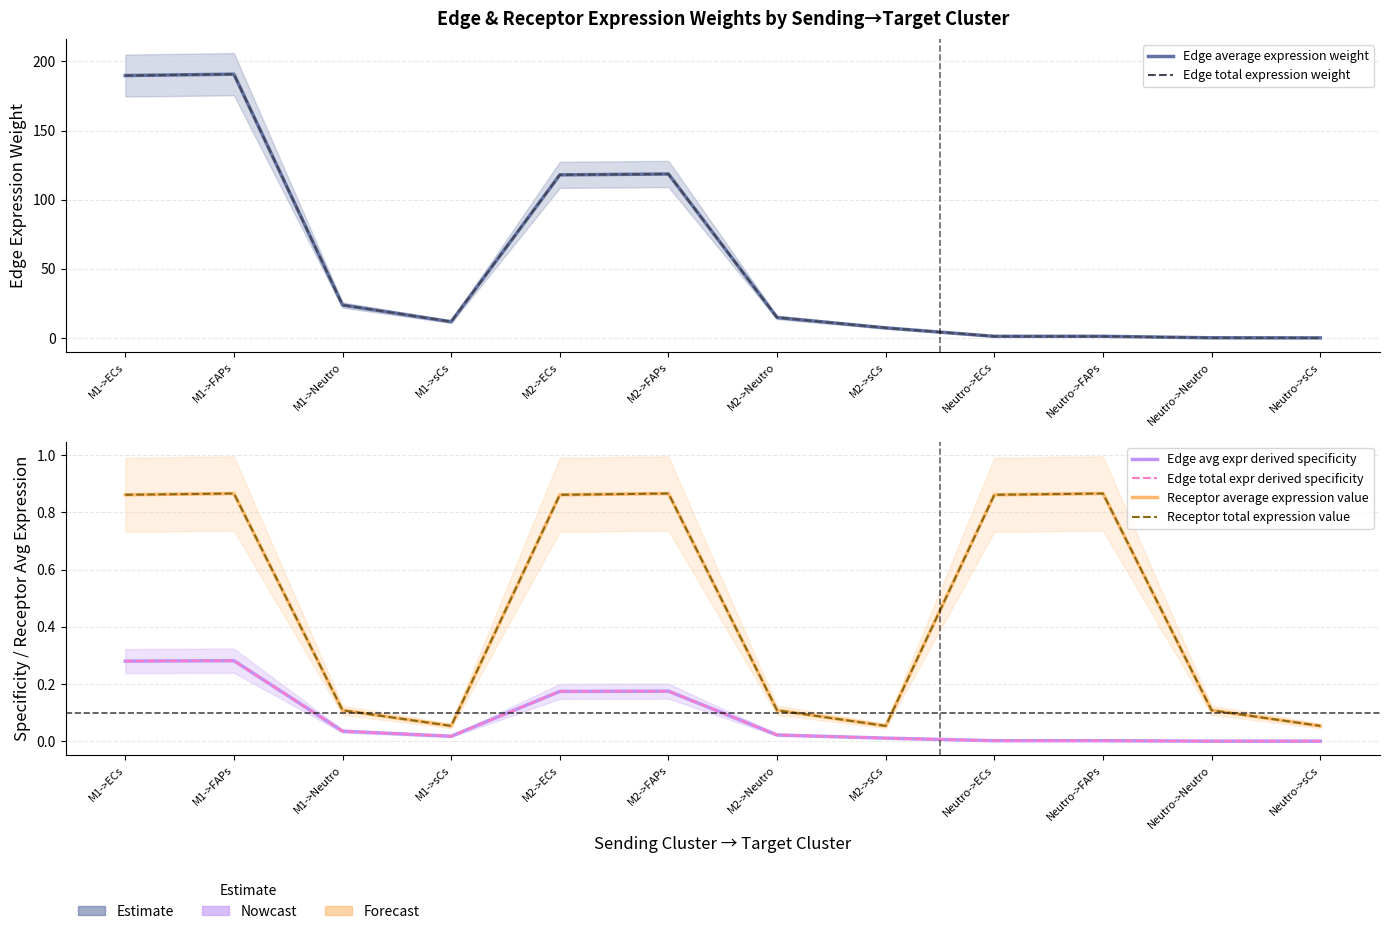

How many interior local peaks does the Edge total expression weight series have?

3